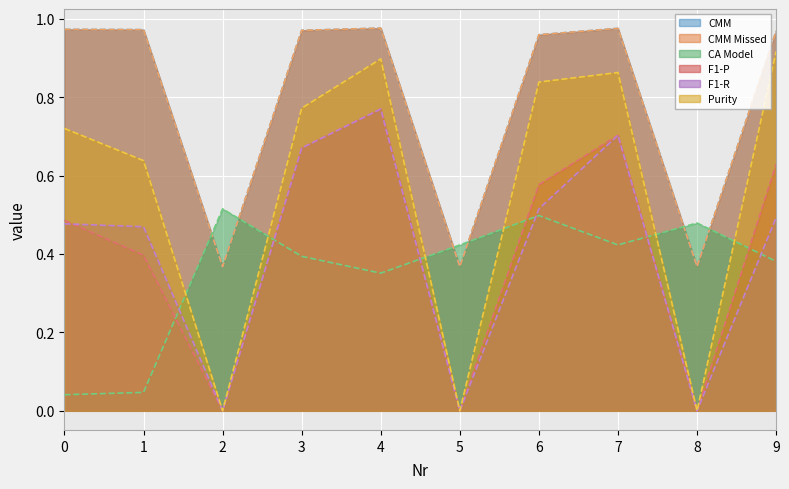

In CMM, how many points are higher than both neighbors (excluding endpoints)?

2